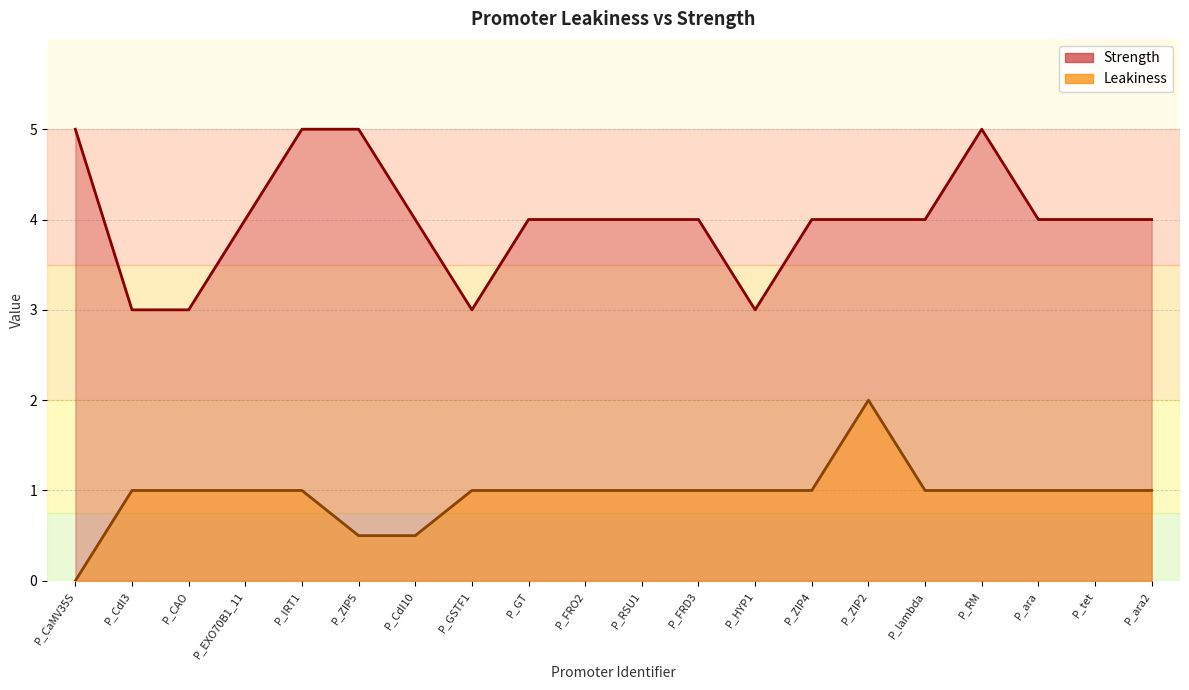

True or false: Leakiness and Strength cross at least once.

False